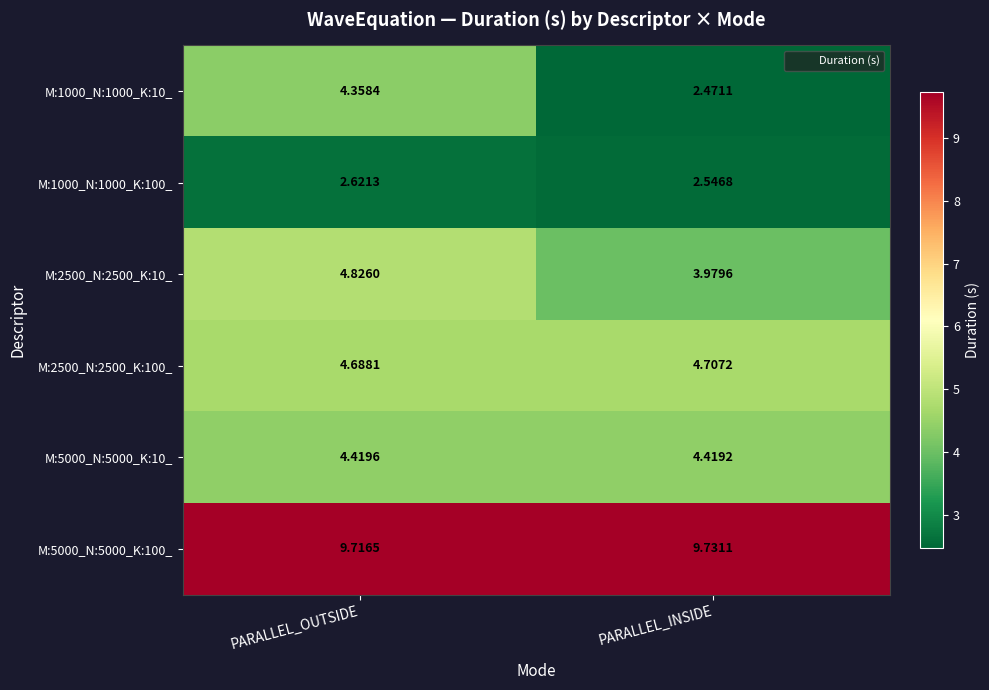

What is the spread (max minus min) of values at PARALLEL_OUTSIDE?

7.1